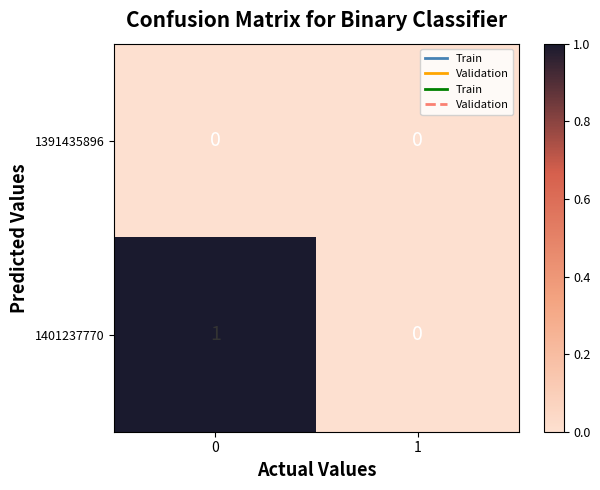

Reading left to right, extract all data points from this chart.

1391435896: 0	0
1401237770: 1	0